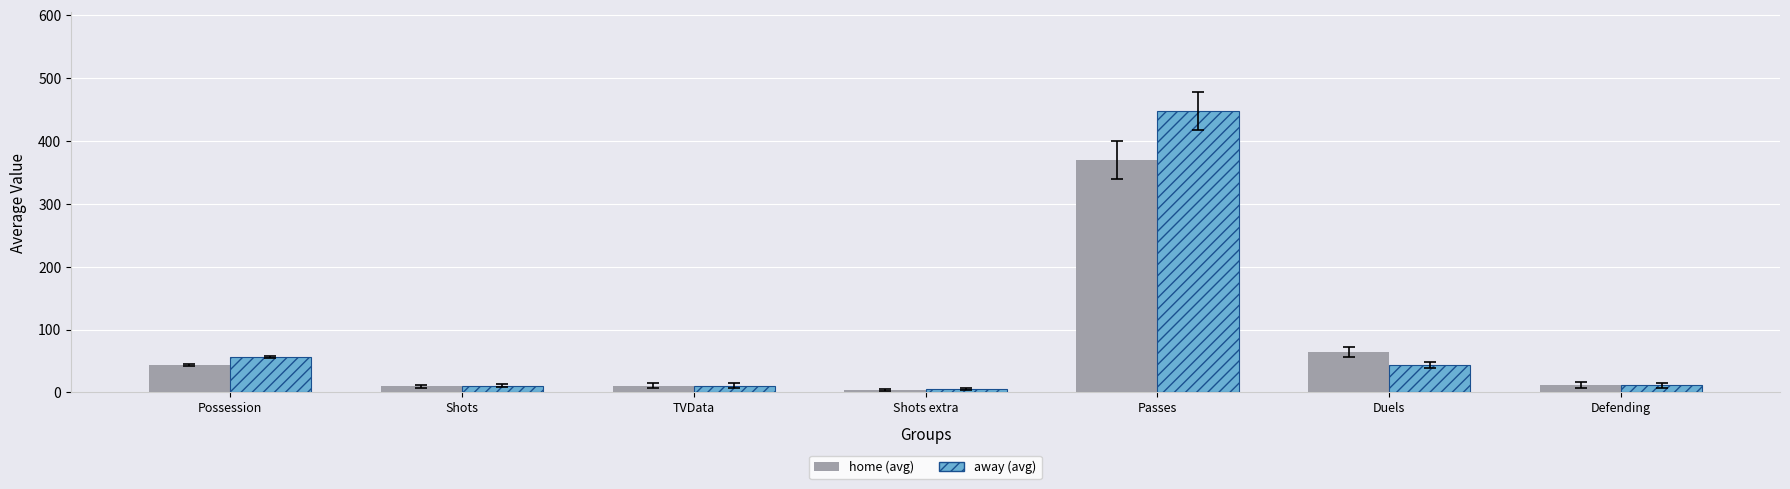

What is the label of the 4th bar from the left?

Shots extra